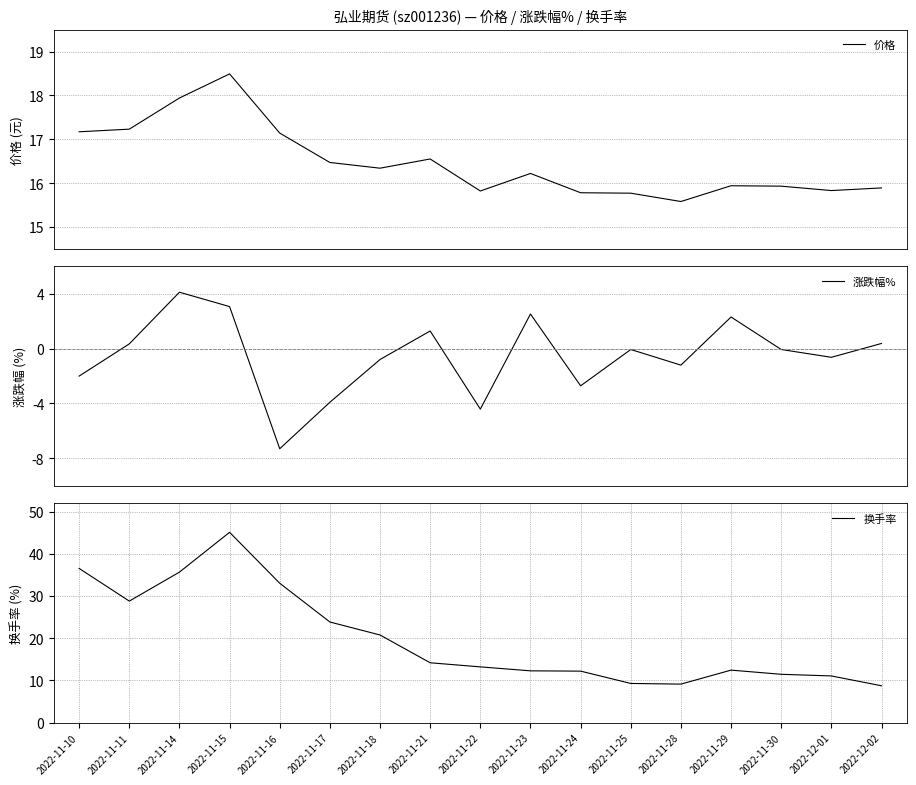

Reading left to right, transcribe all the data shown in this chart.

价格: 2022-11-10=17.2	2022-11-11=17.2	2022-11-14=17.9	2022-11-15=18.5	2022-11-16=17.1	2022-11-17=16.5	2022-11-18=16.3	2022-11-21=16.6	2022-11-22=15.8	2022-11-23=16.2	2022-11-24=15.8	2022-11-25=15.8	2022-11-28=15.6	2022-11-29=15.9	2022-11-30=15.9	2022-12-01=15.8	2022-12-02=15.9
涨跌幅%: 2022-11-10=-2.0	2022-11-11=0.3	2022-11-14=4.1	2022-11-15=3.1	2022-11-16=-7.3	2022-11-17=-3.9	2022-11-18=-0.8	2022-11-21=1.3	2022-11-22=-4.4	2022-11-23=2.5	2022-11-24=-2.7	2022-11-25=-0.1	2022-11-28=-1.2	2022-11-29=2.3	2022-11-30=-0.1	2022-12-01=-0.6	2022-12-02=0.4
换手率: 2022-11-10=36.5	2022-11-11=28.8	2022-11-14=35.7	2022-11-15=45.1	2022-11-16=33.0	2022-11-17=23.9	2022-11-18=20.8	2022-11-21=14.2	2022-11-22=13.2	2022-11-23=12.3	2022-11-24=12.2	2022-11-25=9.3	2022-11-28=9.1	2022-11-29=12.4	2022-11-30=11.4	2022-12-01=11.1	2022-12-02=8.7